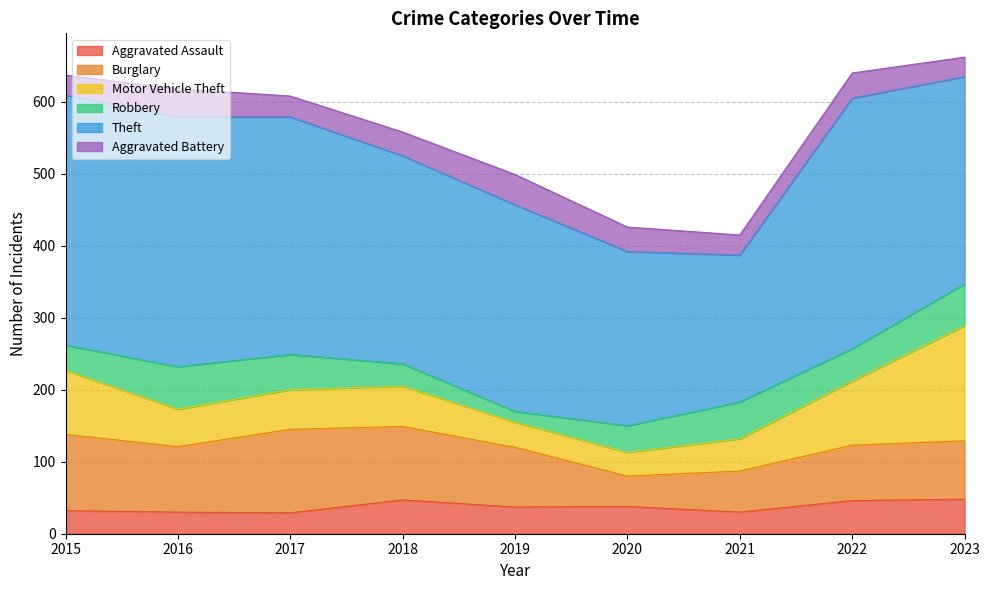

What is the sum of all Motor Vehicle Theft values?

614